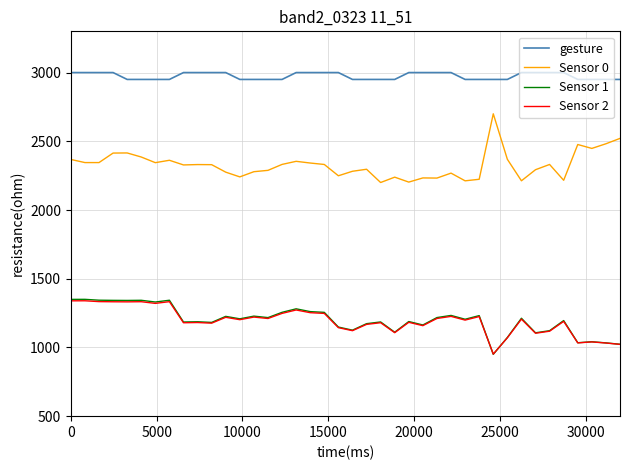

What is the maximum value shown in the chart?

3000.0